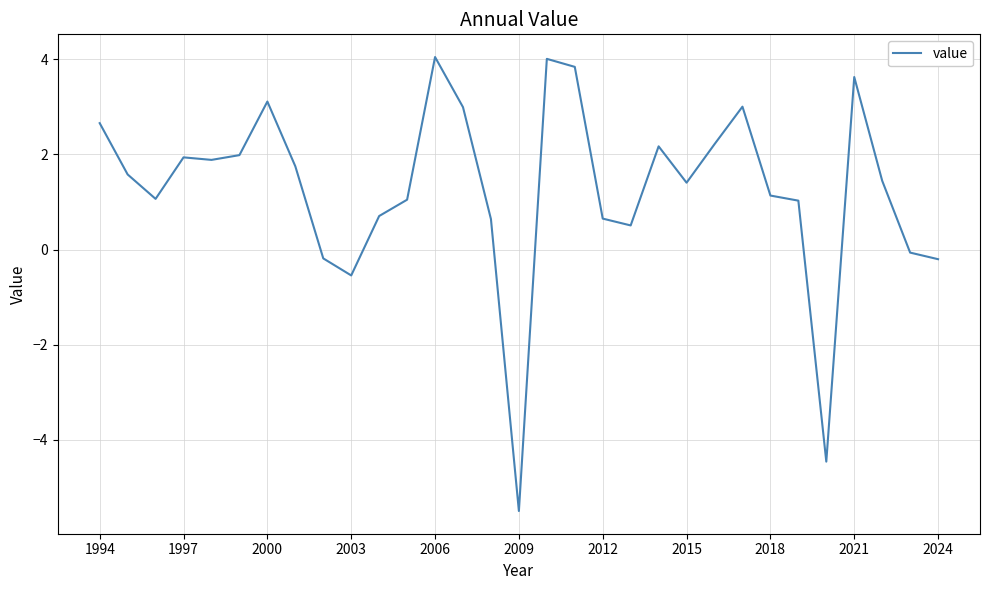

What is the smallest value displayed?

-5.5